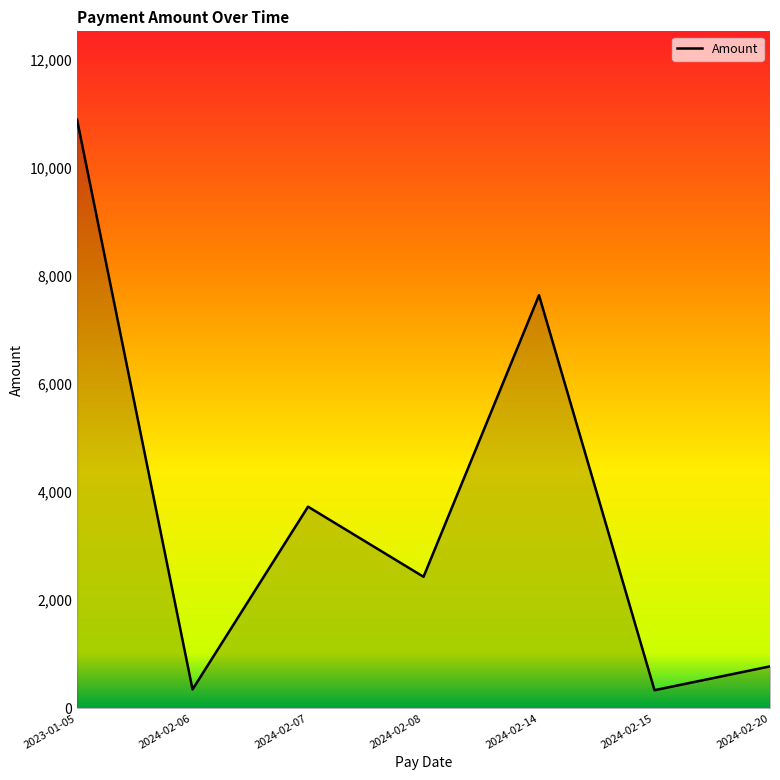

Count the number of data series in this chart.

1